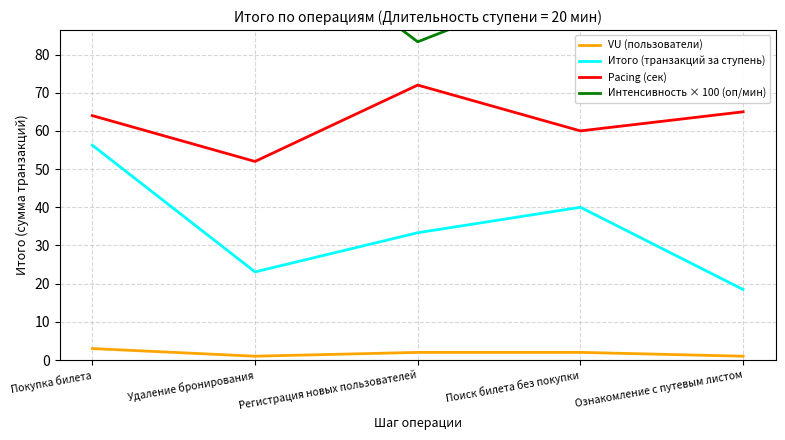

True or false: Итого (транзакций за ступень) and Pacing (сек) intersect in this chart.

False